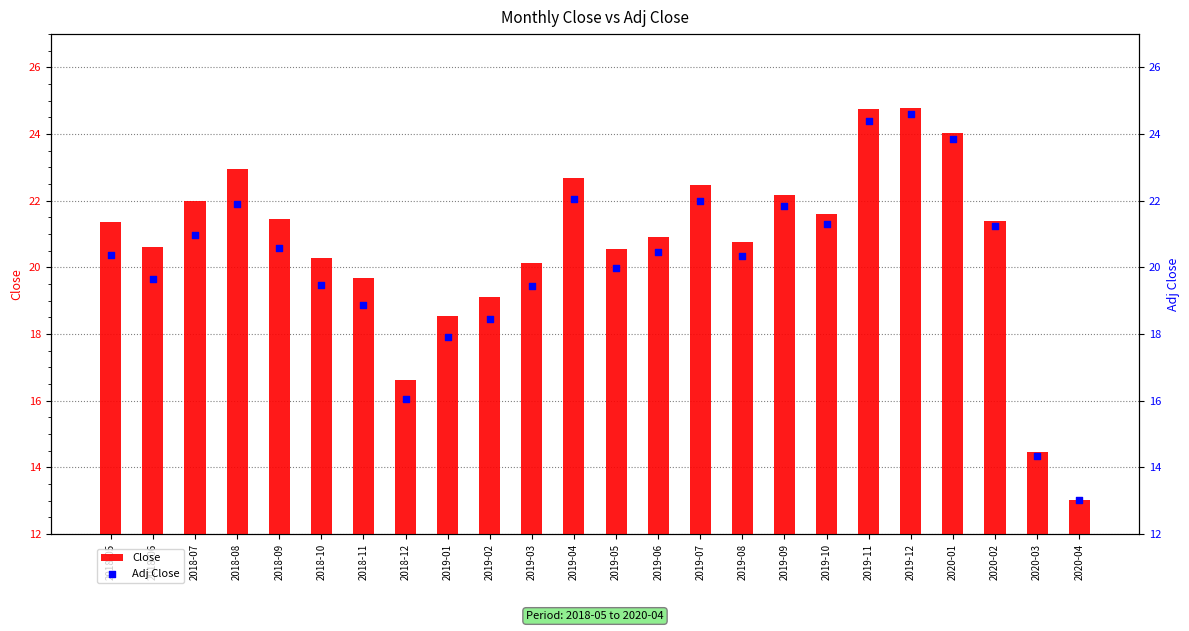

Which series contains the lowest Y value?

Close